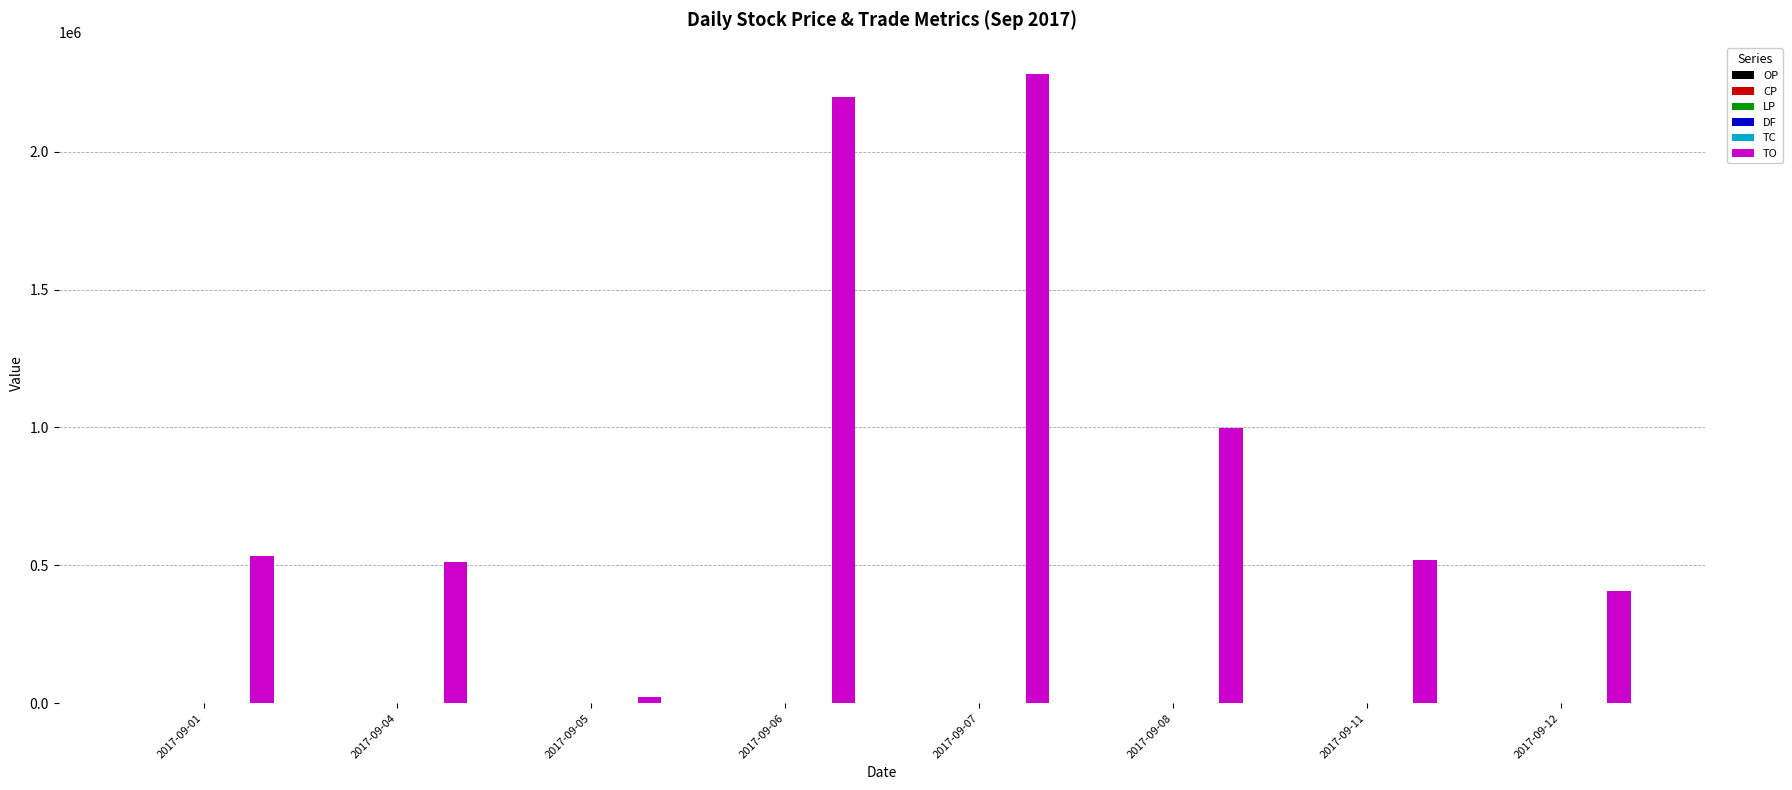

How many groups of bars are there?

8